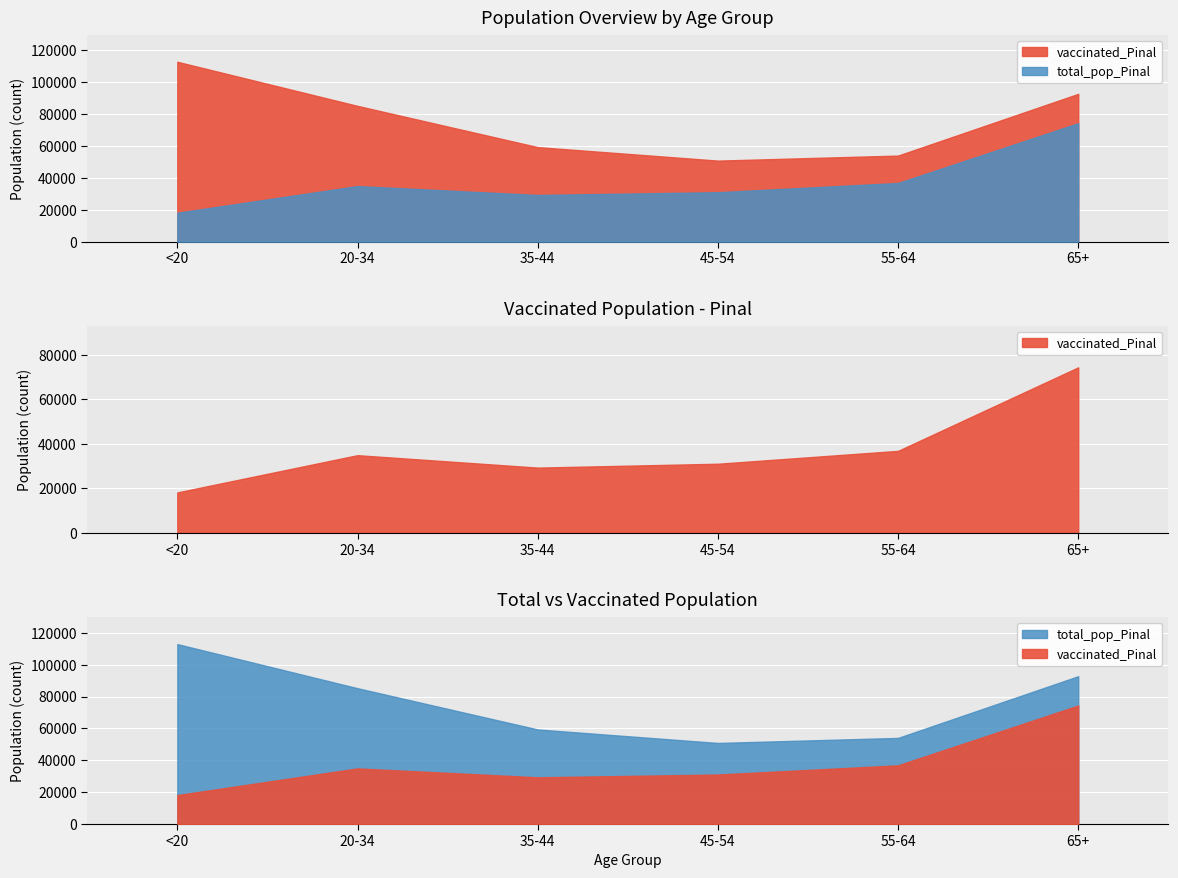

Reading right to left, extract all data points from this chart.

vaccinated_Pinal: 65+=74375	55-64=36836	45-54=31056	35-44=29318	20-34=34901	<20=18160
total_pop_Pinal: 65+=92774	55-64=54043	45-54=50883	35-44=59354	20-34=85238	<20=112918